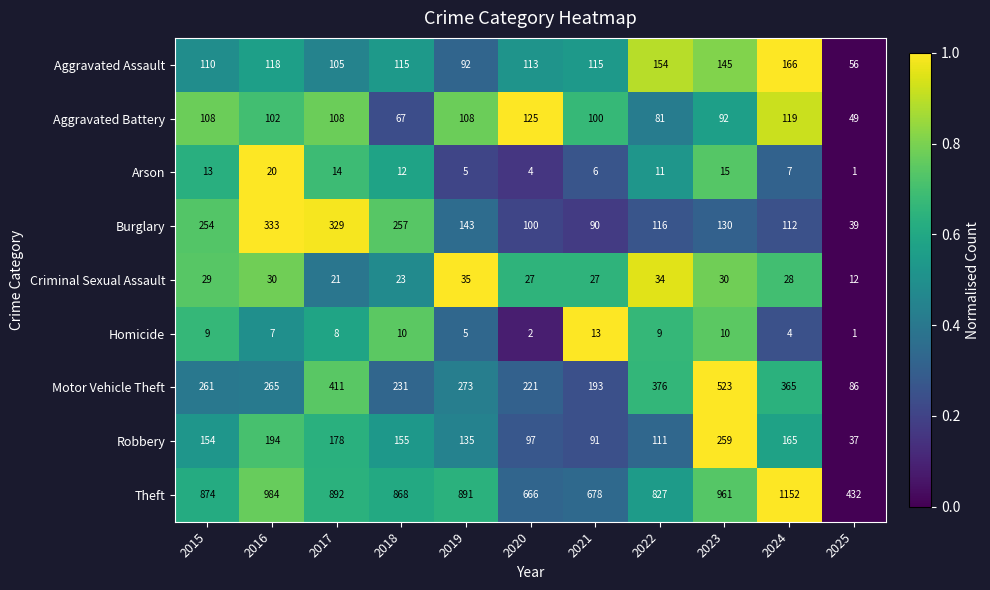

What is the total value across all series at 2017?

2066